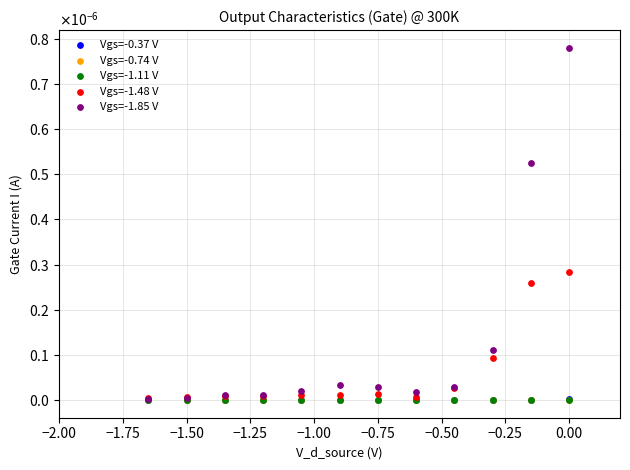

What are all the series names shown in the legend?

Vgs=-0.37 V, Vgs=-0.74 V, Vgs=-1.11 V, Vgs=-1.48 V, Vgs=-1.85 V